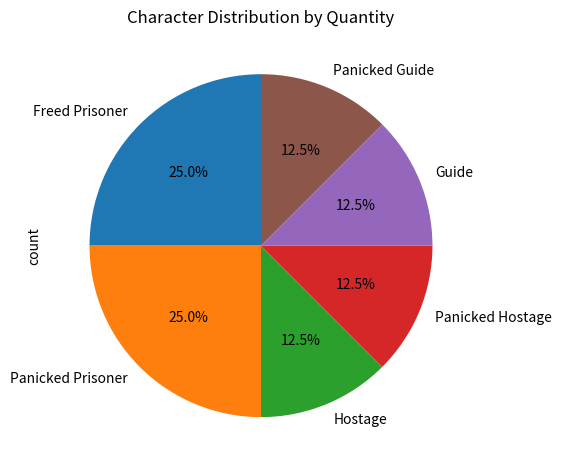

Does Guide represent more than half of the total?

No